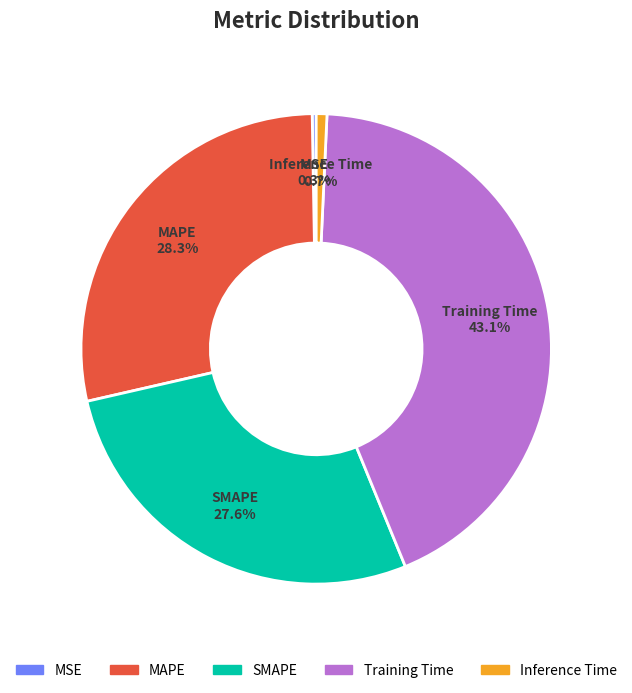

Does any single category account for the majority?

No